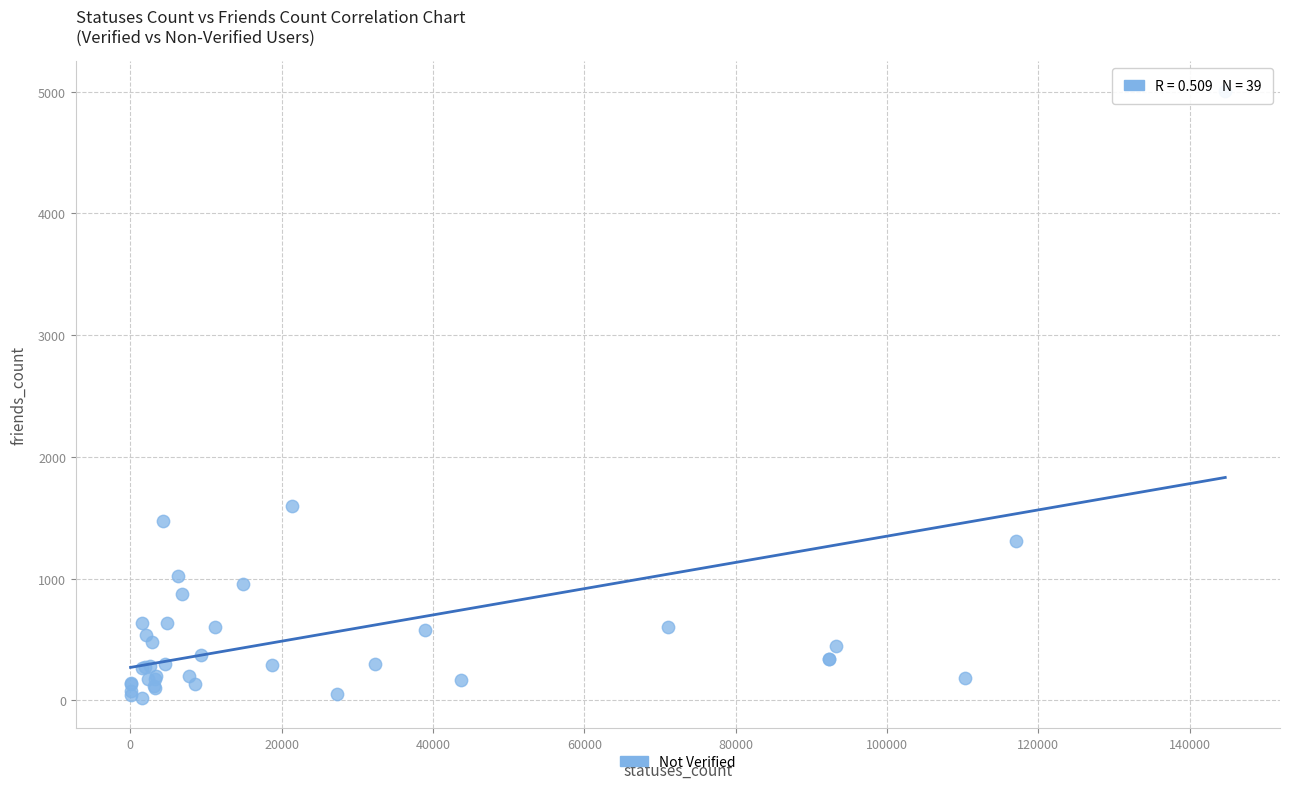

What Y value in the scatter plot is closest to 2511?

1597